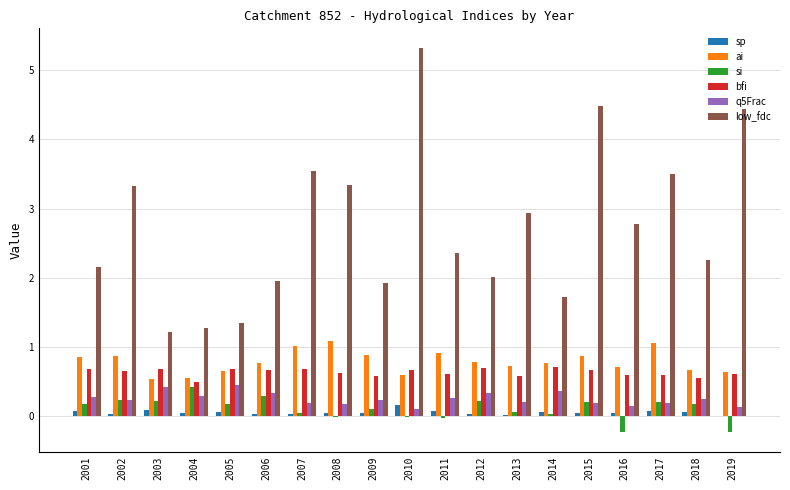

True or false: ai has a value of 0.8 at 2012.

True